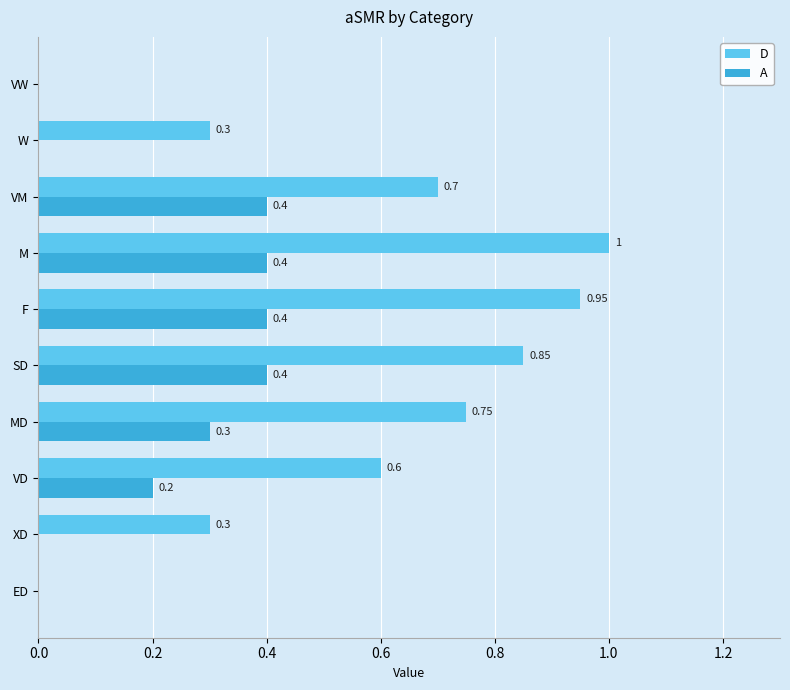

Which series has the largest range (max minus min)?

D